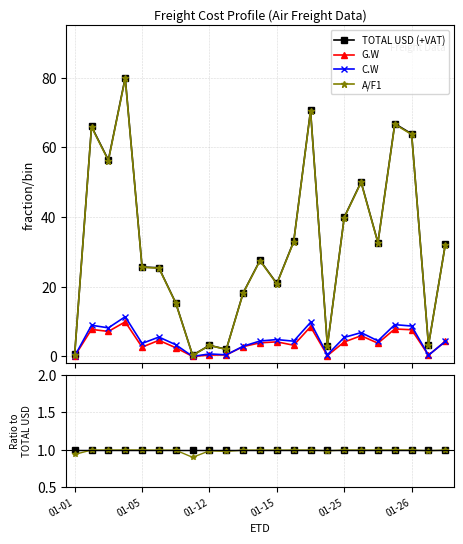

True or false: G.W and A/F1 intersect in this chart.

False